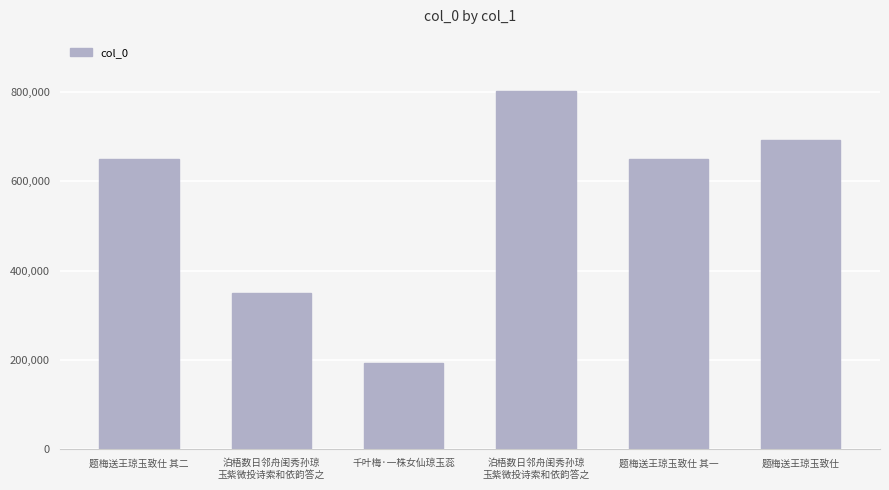

True or false: the data shows 85636 at 千叶梅·一株女仙琼玉蕊.

False